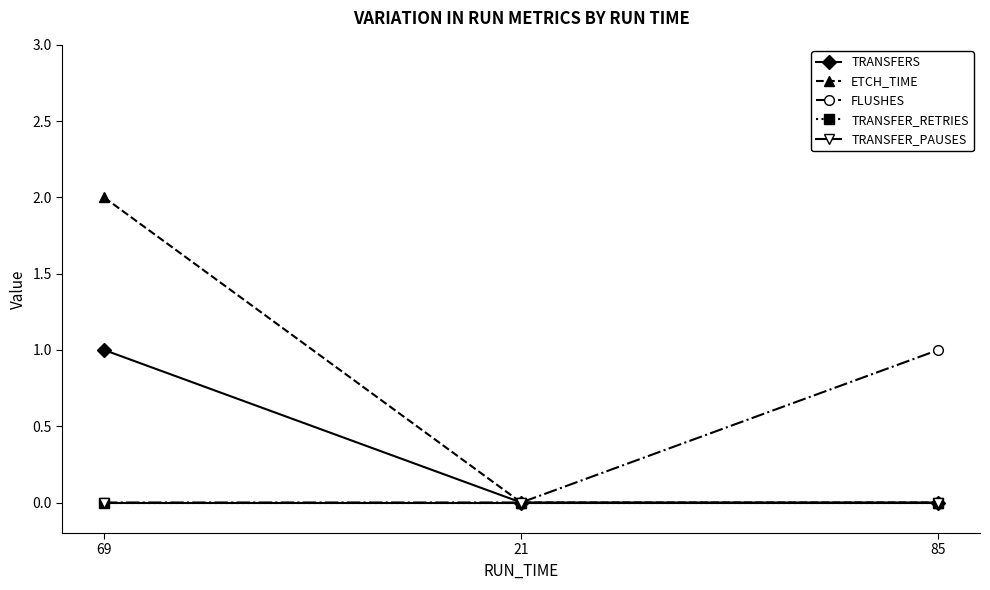

Is this an area chart (filled region under the line)?

No